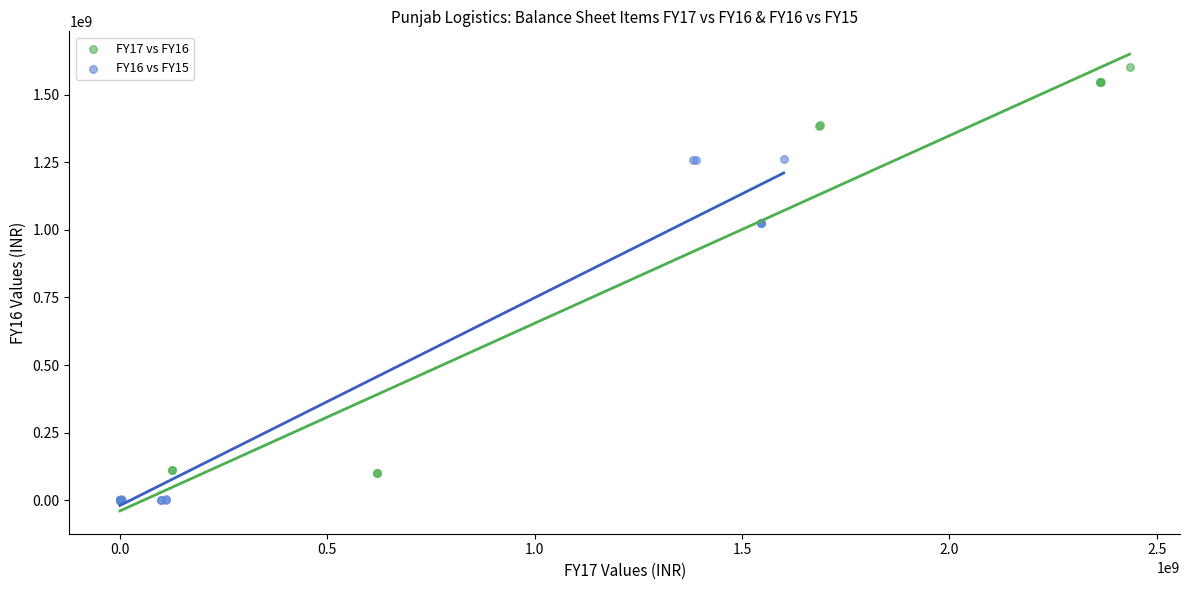

Which series contains the highest Y value?

FY17 vs FY16